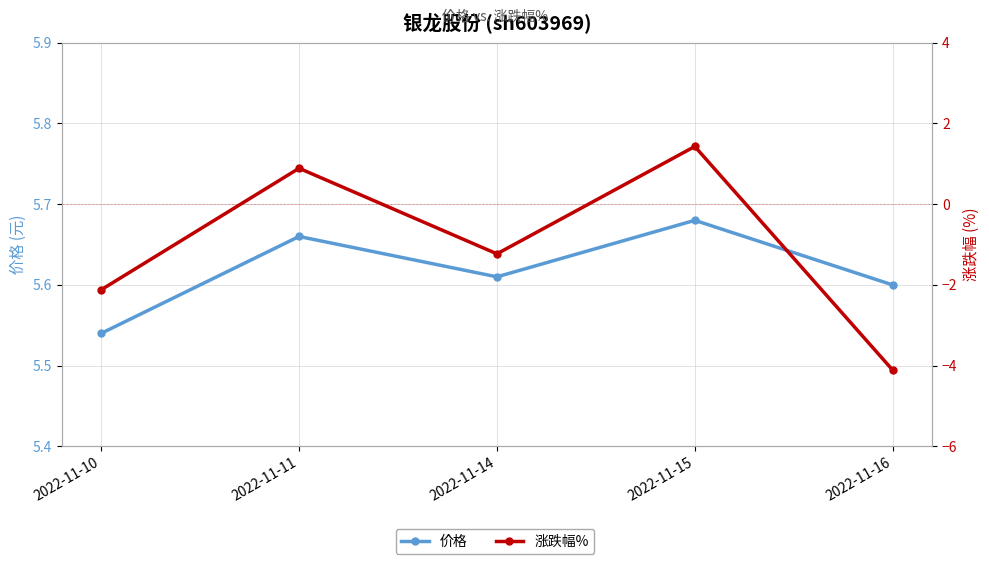

Does the chart have visible grid lines?

Yes